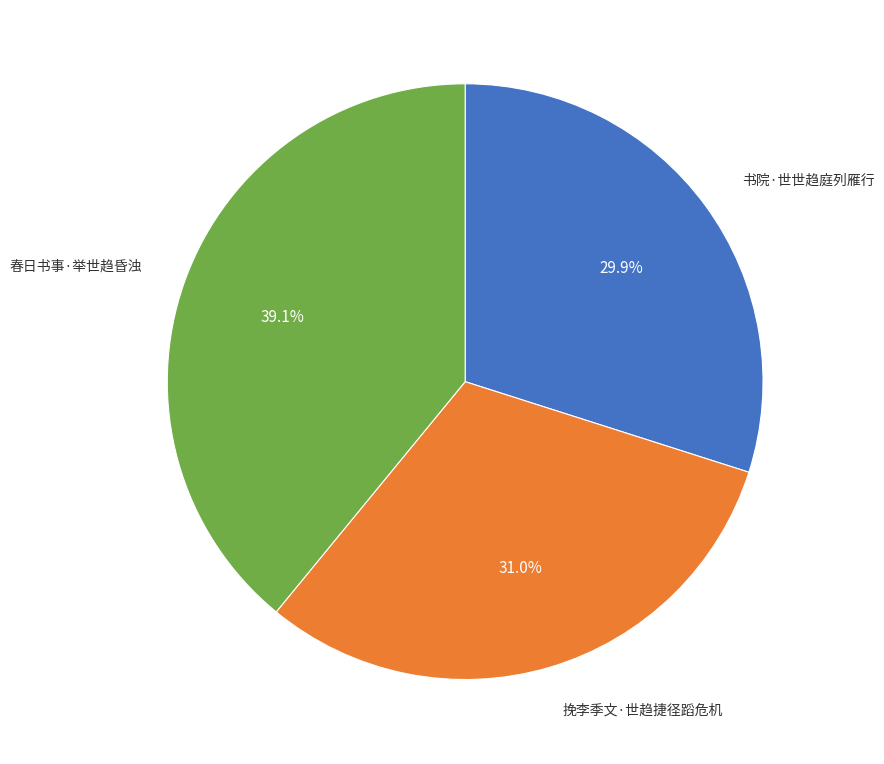

Is it true that 挽李季文·世趋捷径蹈危机 is 31% of the pie?

True